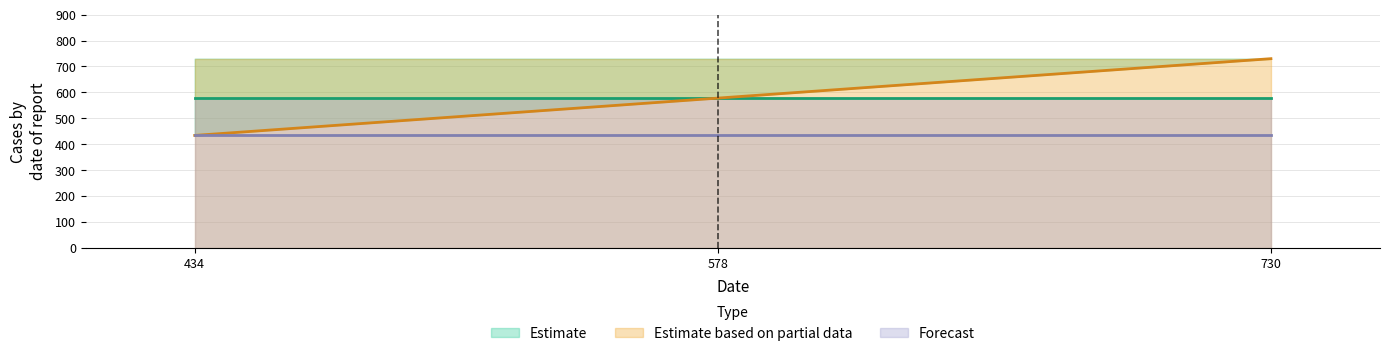

Is it true that Estimate equals 322 at 578?

False